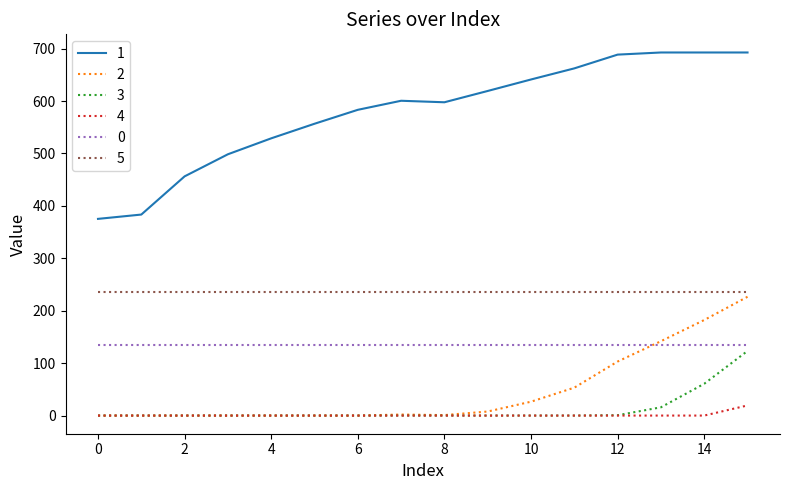

True or false: 5 and 4 cross at least once.

False